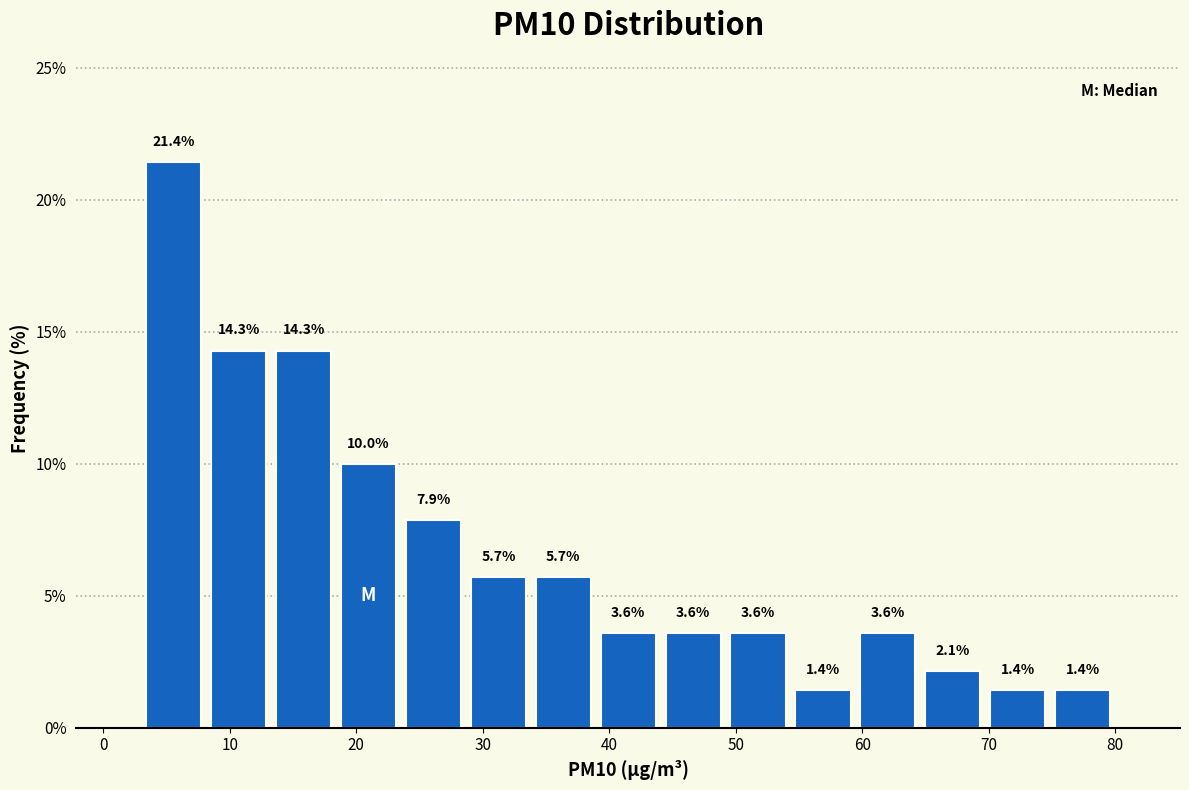

Reading left to right, list every bar in this chart as the range it spans on the x-axis followed by its height. The bar edges are not printed on the chart, so give them approximately, as read against the axis.

3 to 8: 21.4
8 to 13: 14.3
13 to 18: 14.3
18 to 24: 10.0
24 to 29: 7.9
29 to 34: 5.7
34 to 39: 5.7
39 to 44: 3.6
44 to 49: 3.6
49 to 54: 3.6
54 to 59: 1.4
59 to 65: 3.6
65 to 70: 2.1
70 to 75: 1.4
75 to 80: 1.4